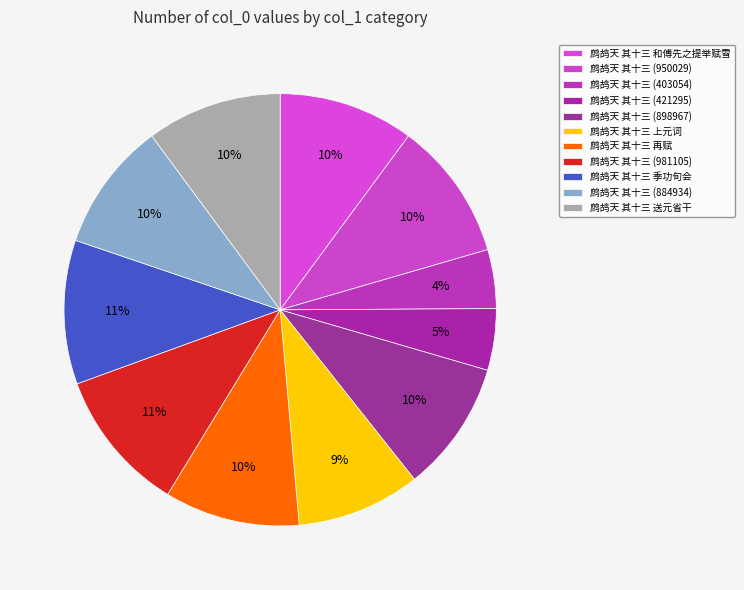

Count the number of slices in the pie.

11